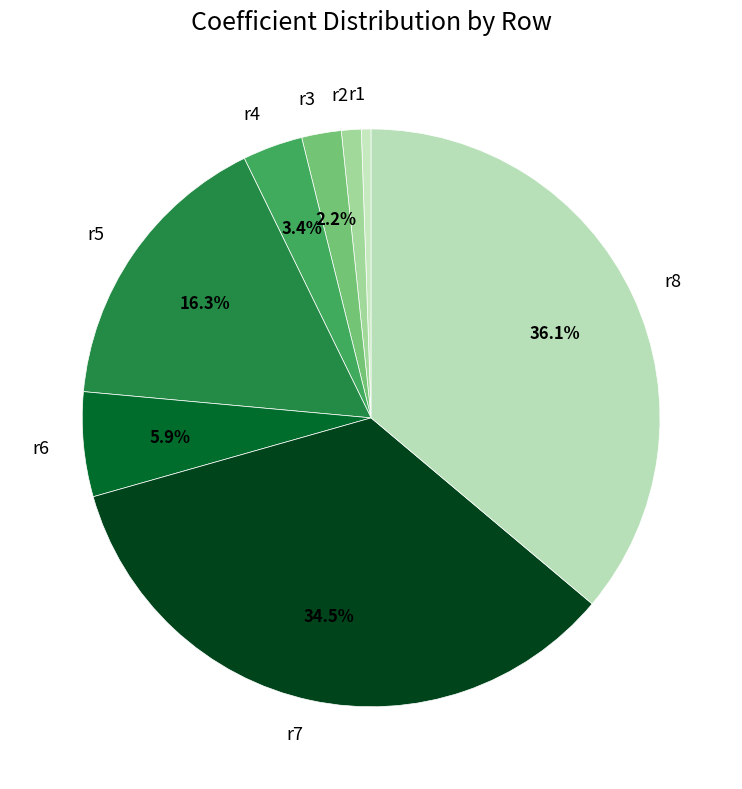

To the nearest percent, what percentage of the pie is r3?

2%